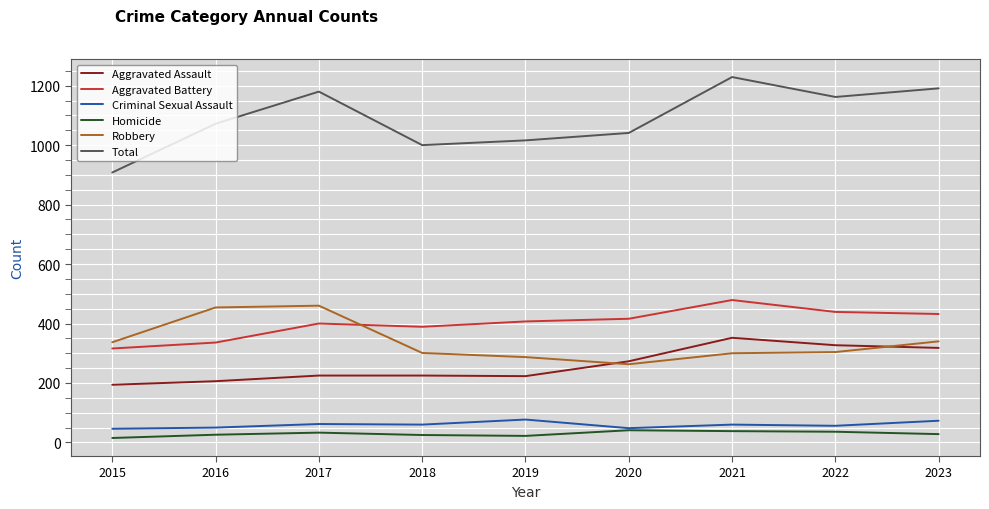

Which series has the largest range (max minus min)?

Total